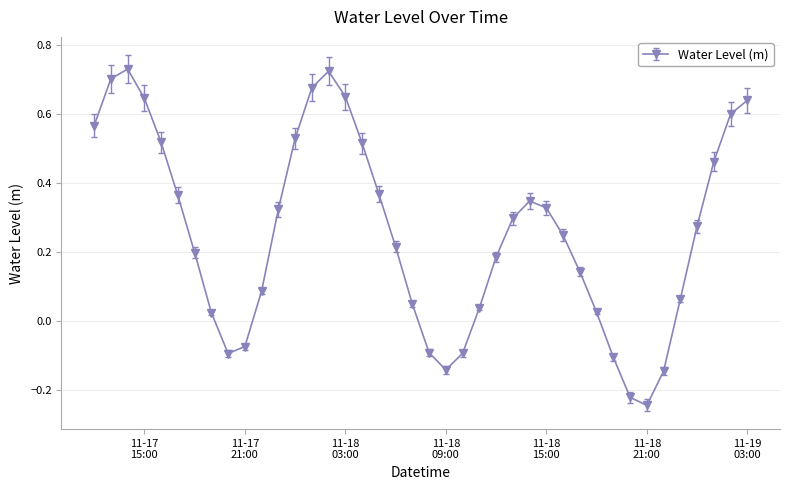

What is the difference between the maximum and second lowest values?

1.0